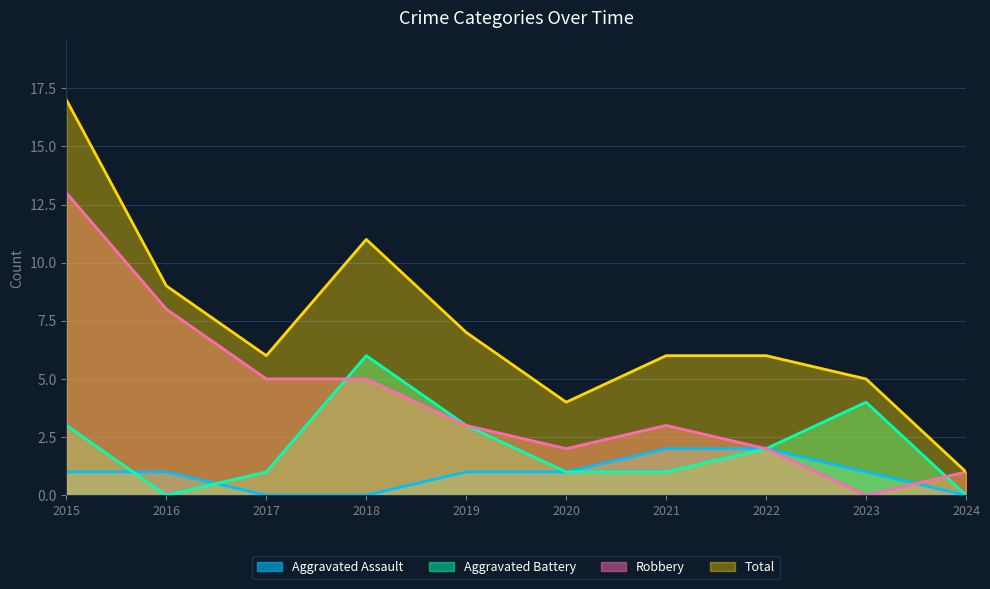

How many values in the Aggravated Assault series are below 1?

3